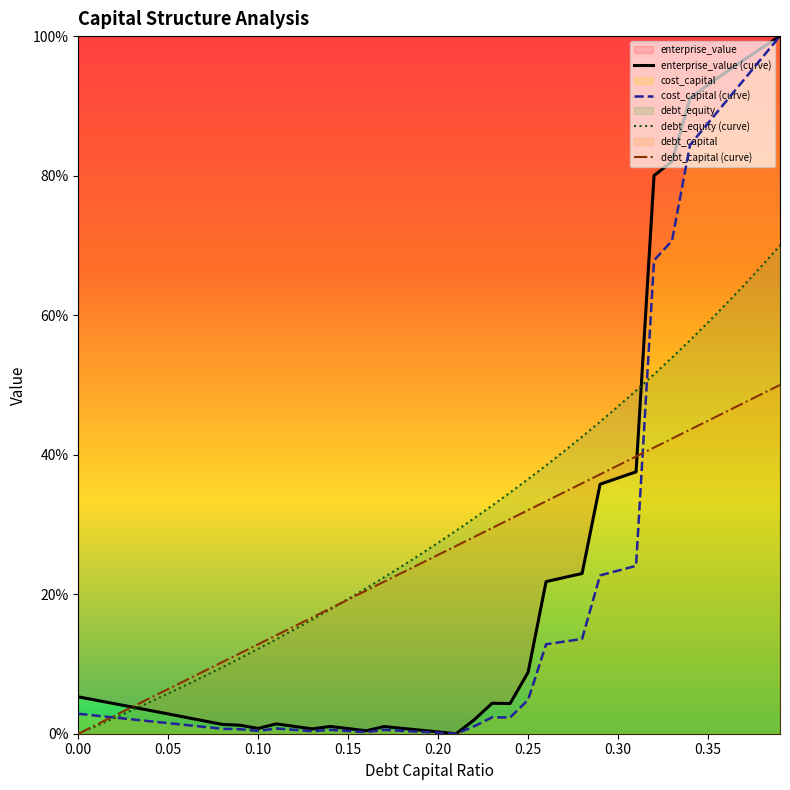

True or false: cost_capital and enterprise_value cross at least once.

False